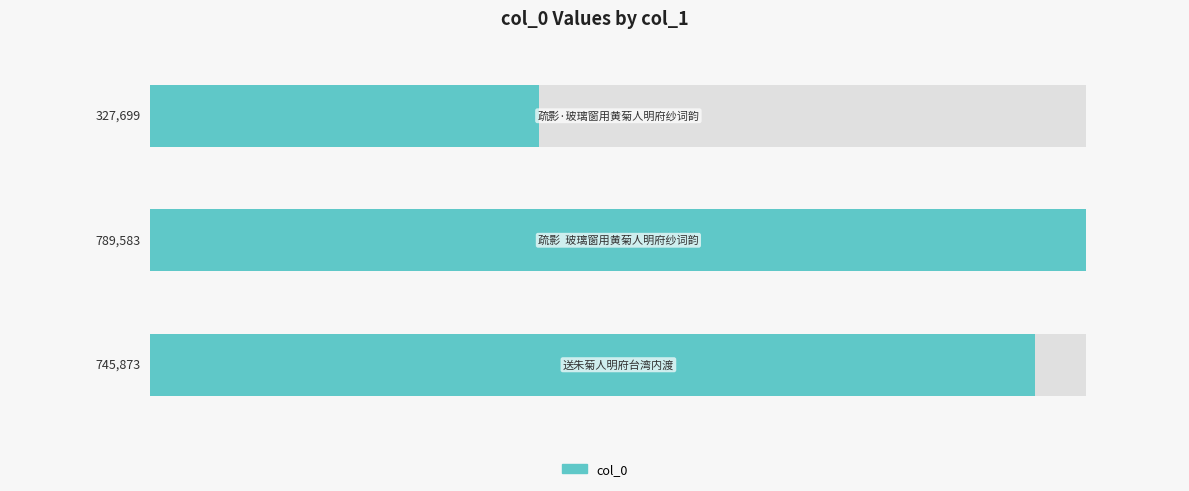

Reading left to right, what are all the values shown in this chart?

疏影·玻璃窗用黄菊人明府纱词韵=327699	疏影  玻璃窗用黄菊人明府纱词韵=789583	送朱菊人明府台湾内渡=745873